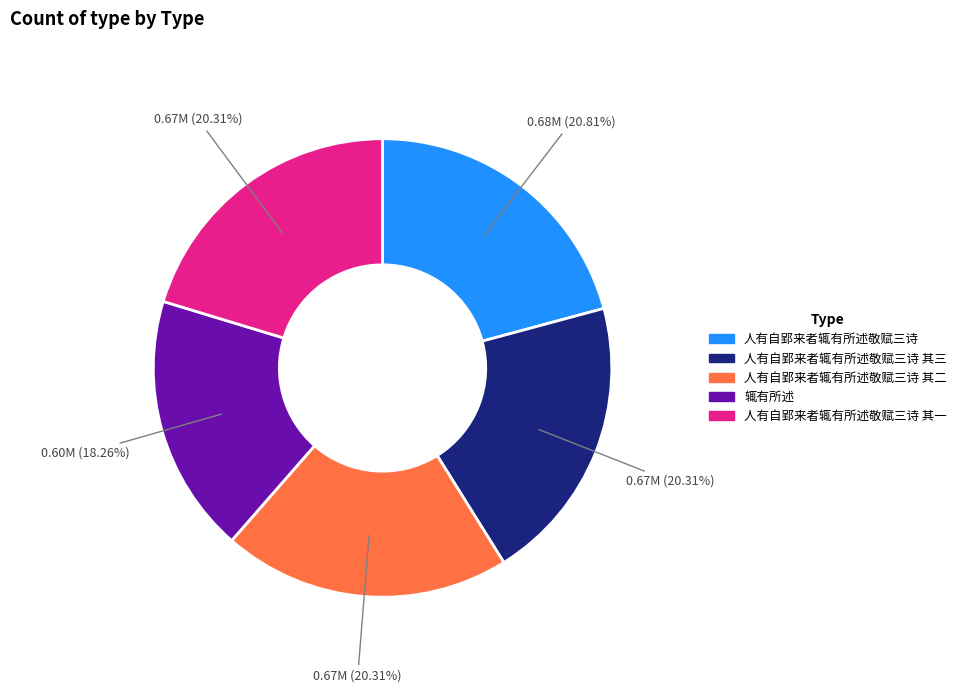

Is there a majority slice in this chart?

No